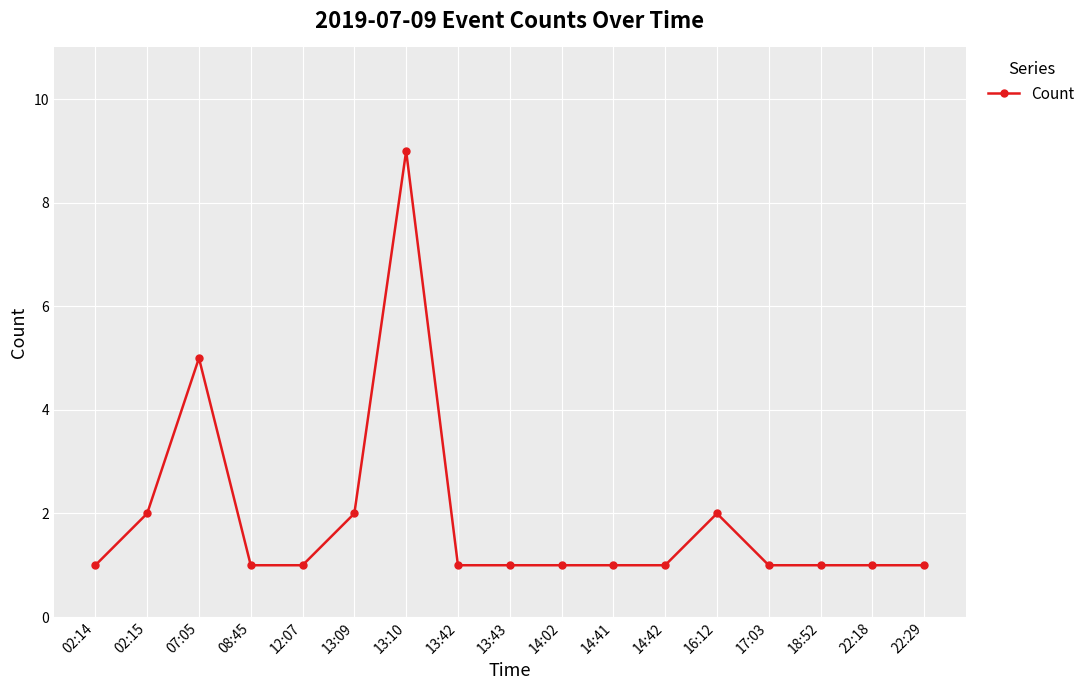

True or false: the data shows 1 at 08:45.

True